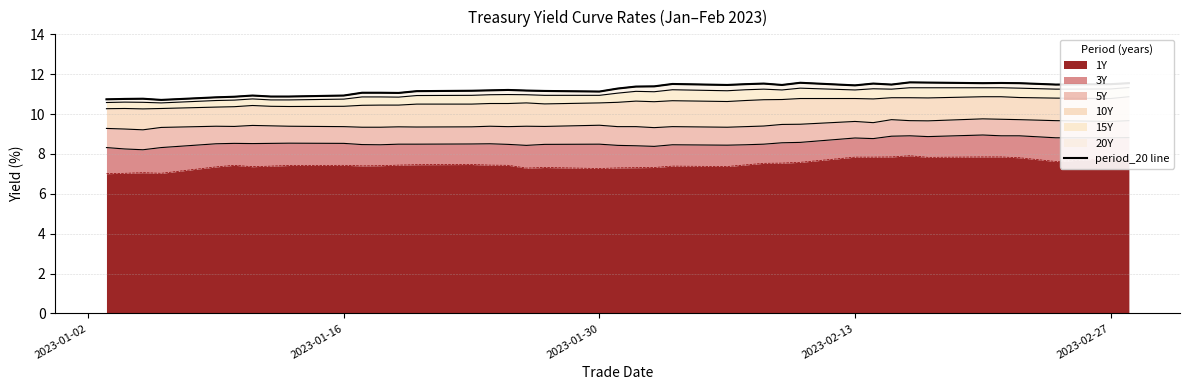

How many lines are shown in the chart?

1